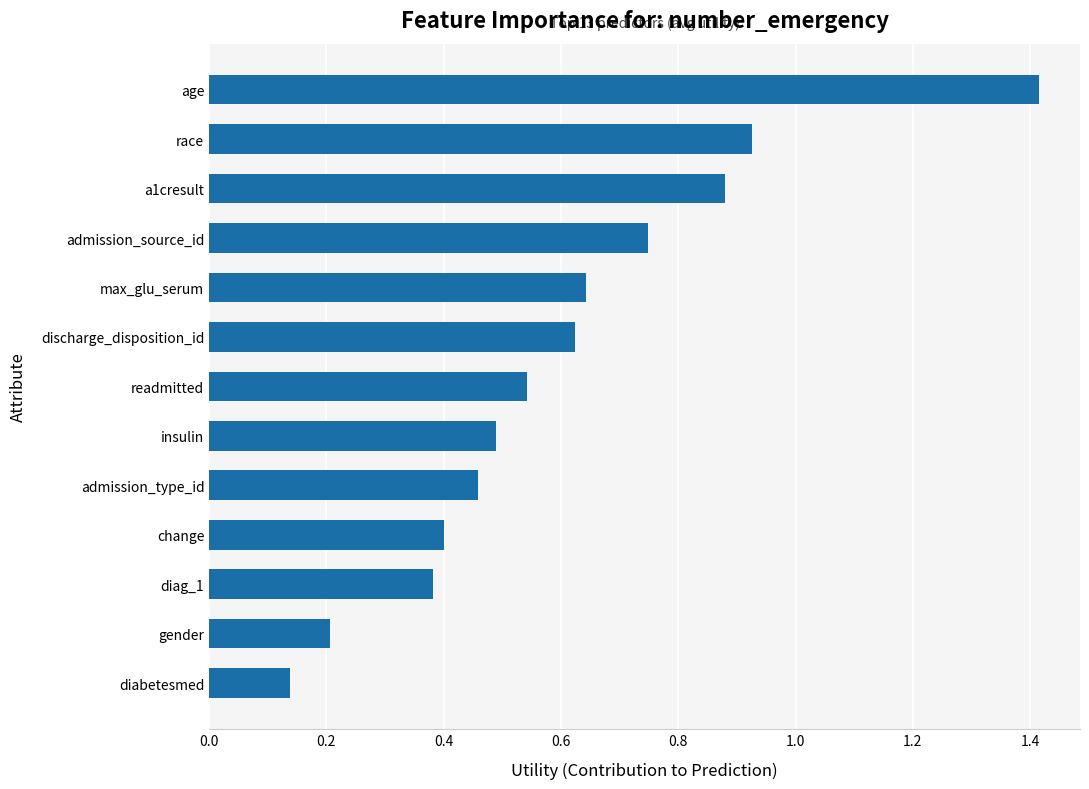

True or false: the data shows 0.5 at readmitted.

True